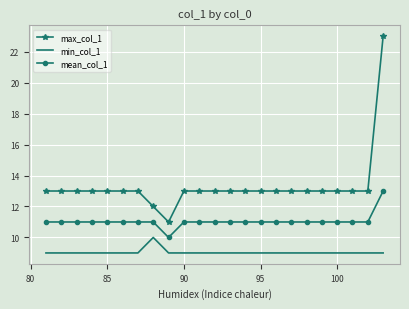

At how many categories does at least one series exceed 22?

1